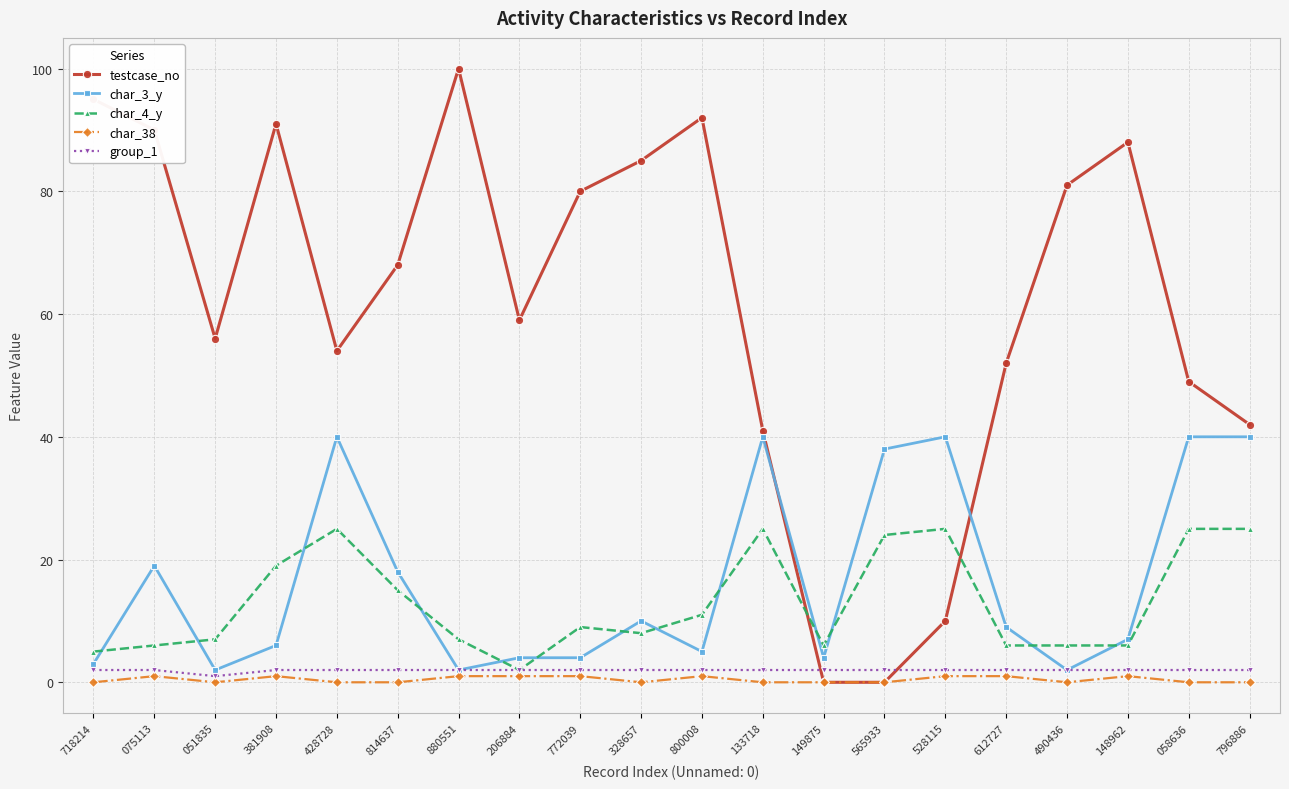

Count the number of data series in this chart.

5